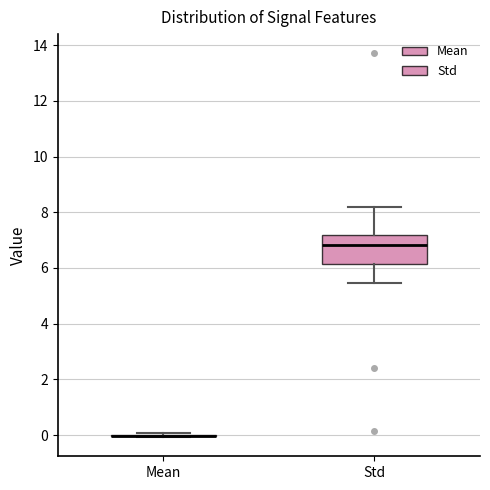

Which box is the tallest, from its lower edge to its upper edge?

Std